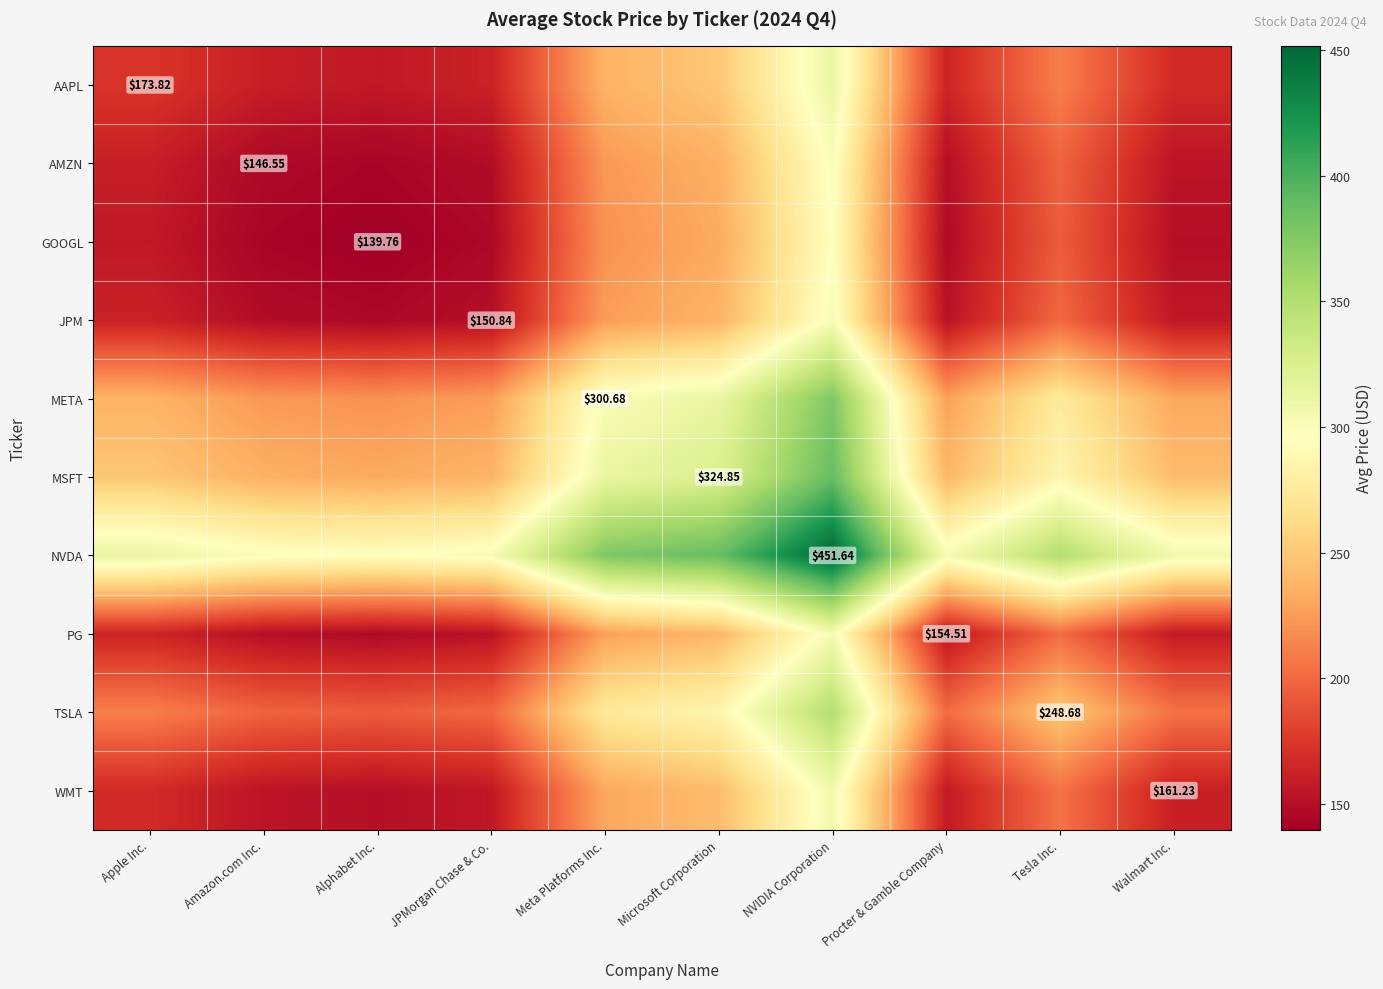

Is it true that MSFT equals 129.7 at JPMorgan Chase & Co.?

False